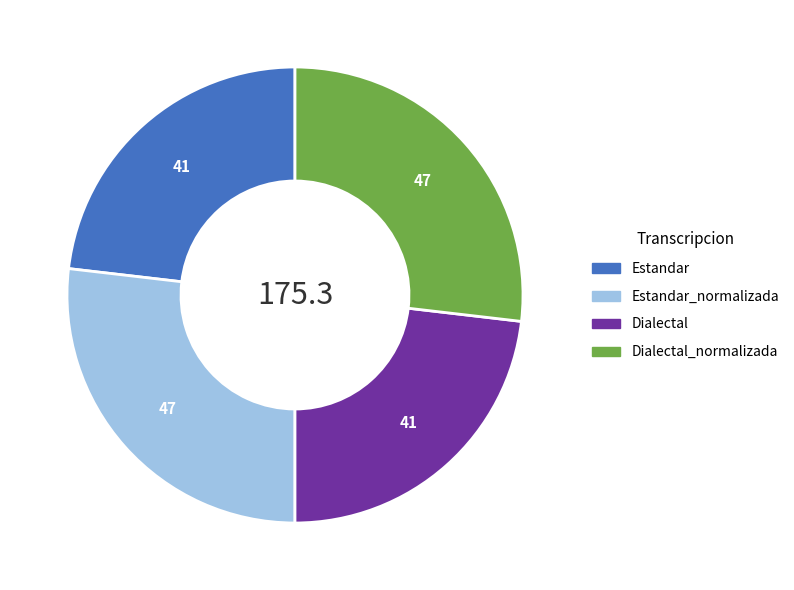

How many slices are in this pie chart?

4